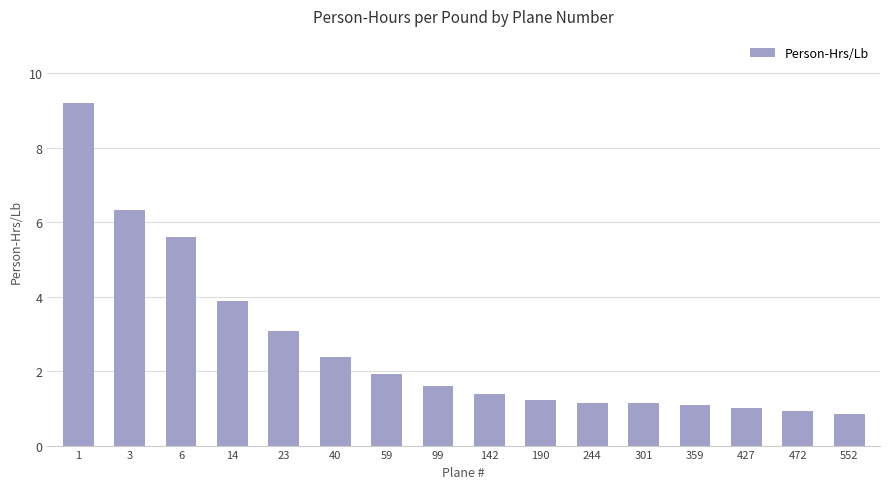

What is the sum of all values?

42.8